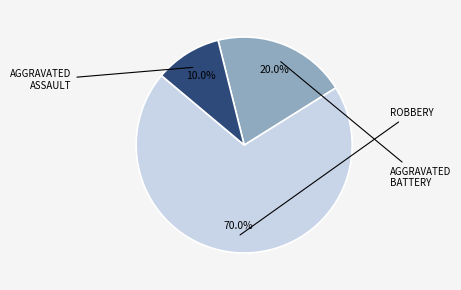

How many slices are in this pie chart?

3